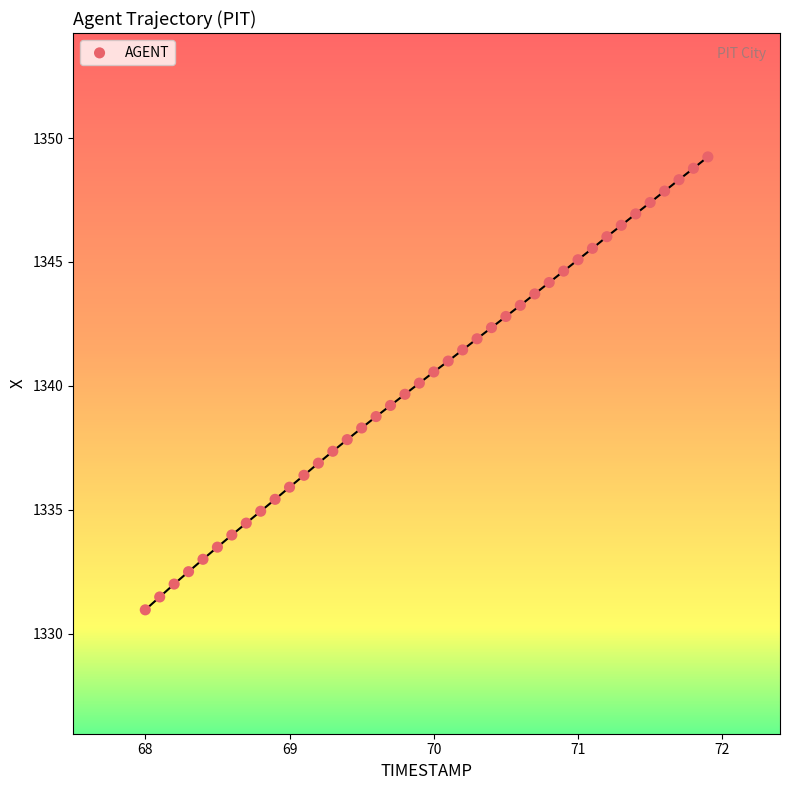

What is the range of X values (max minus min)?

3.9